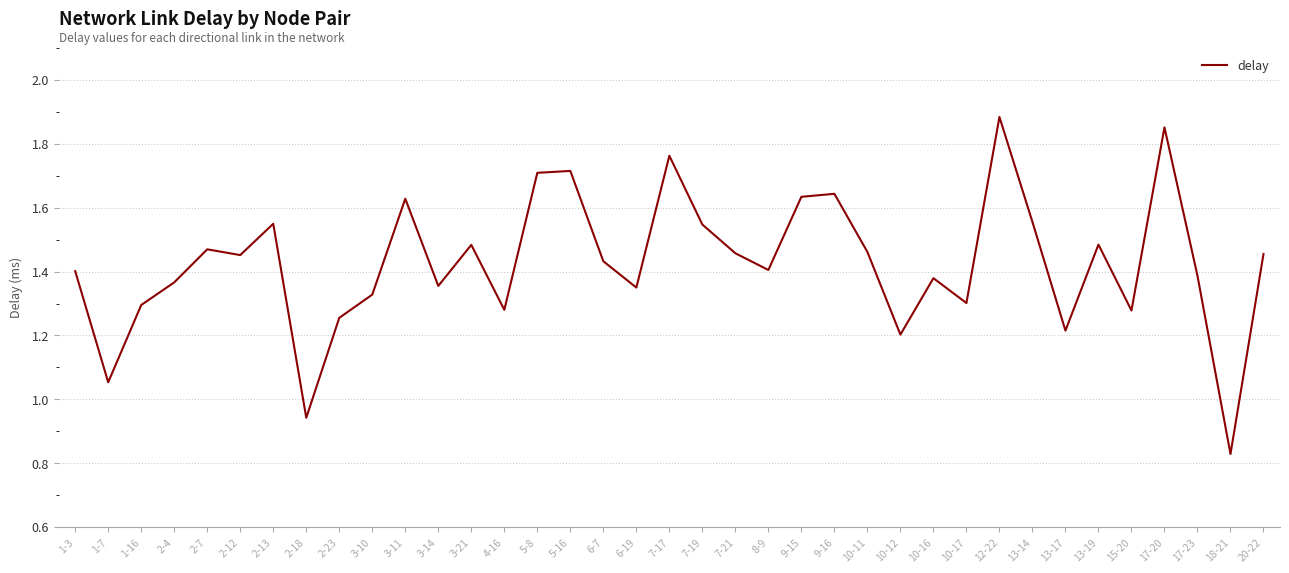

What is the sum of the values at 10-17 and 1-7?

2.4